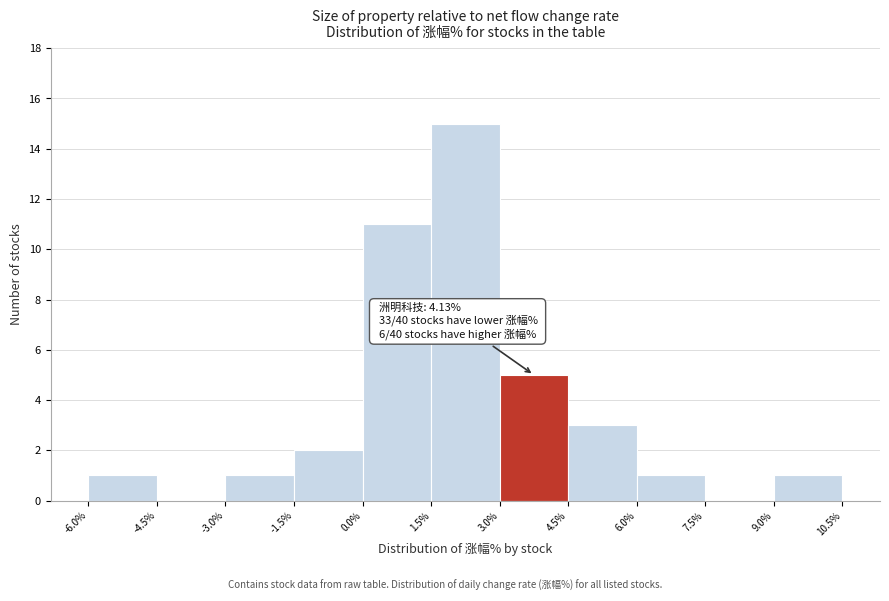

Over which range of the x-axis is the bar tallest?

1.5% to 3.0%